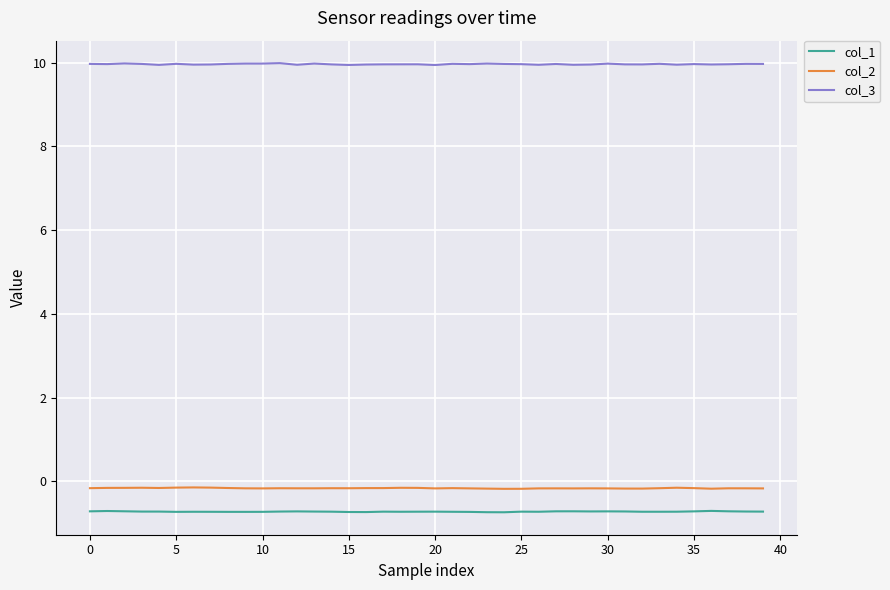

What are all the series names shown in the legend?

col_1, col_2, col_3